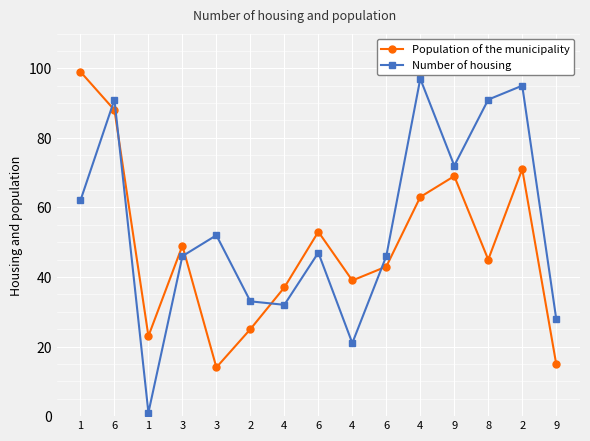

What is the maximum value shown in the chart?

99